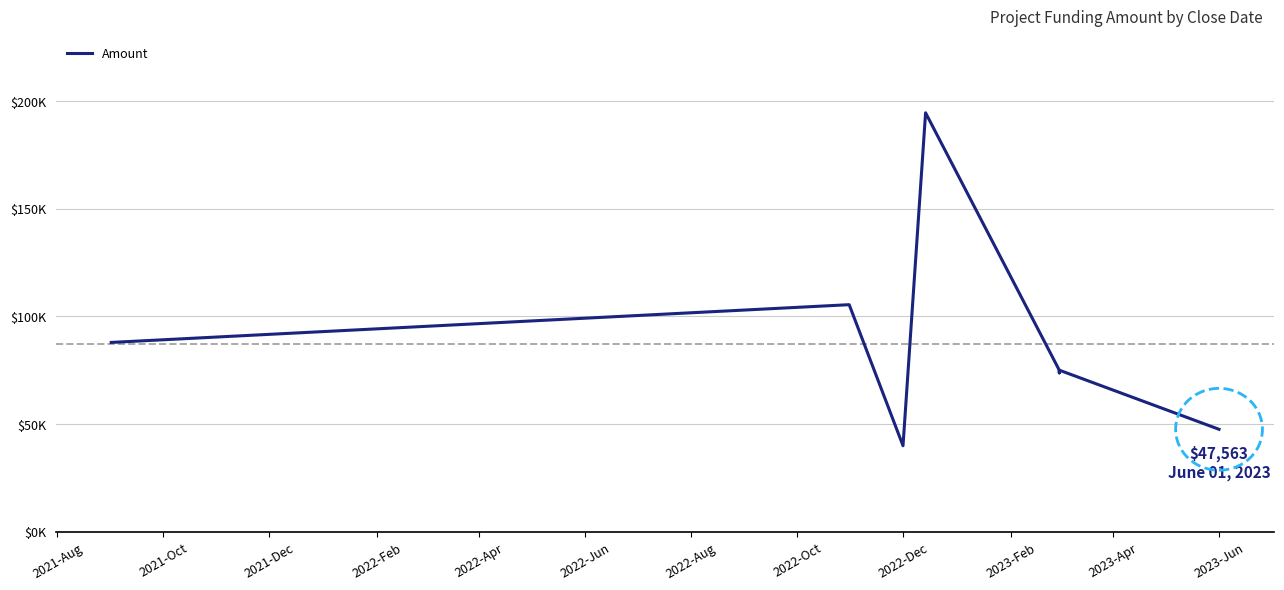

The value at 2022-Apr is 130573.6. True or false?

False